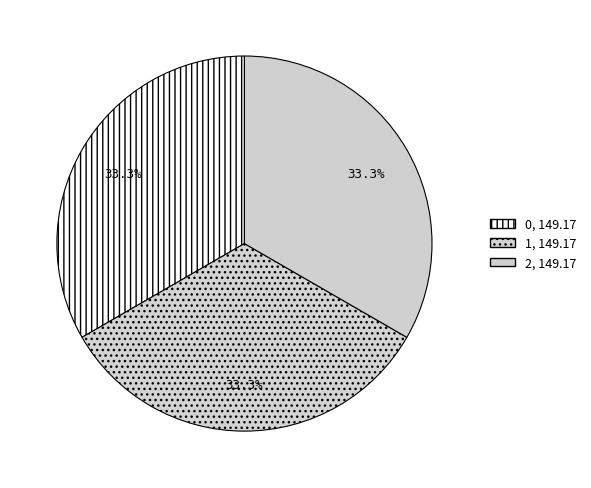

What is the ratio of the value at 1 to the value at 0?

1.0